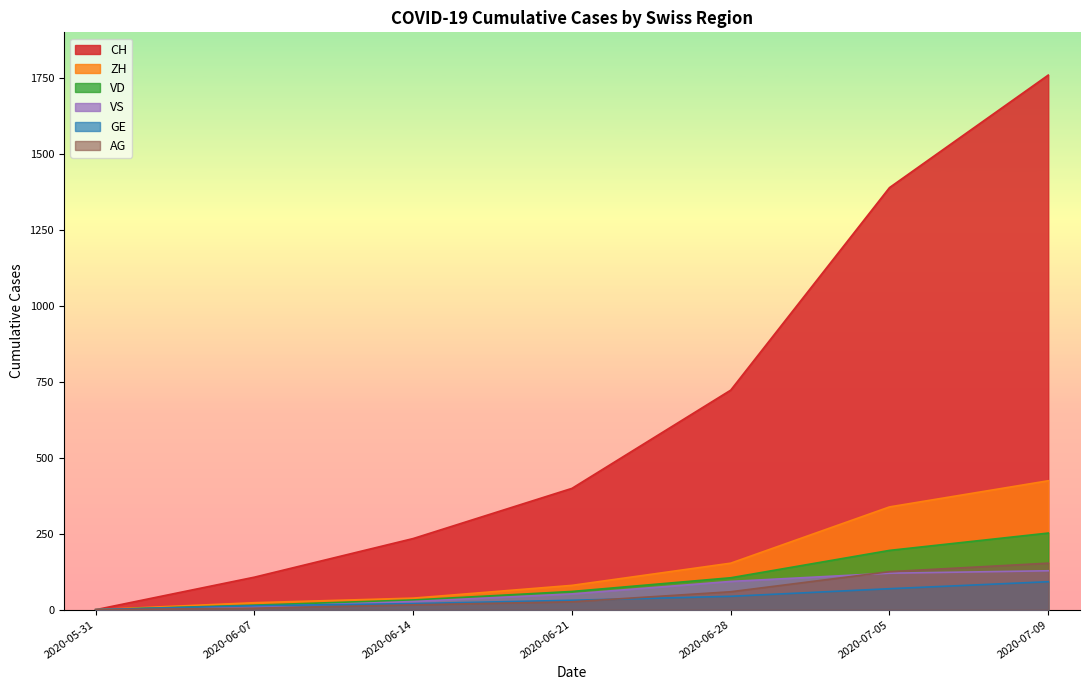

Is it true that ZH equals 0 at 2020-05-31?

True